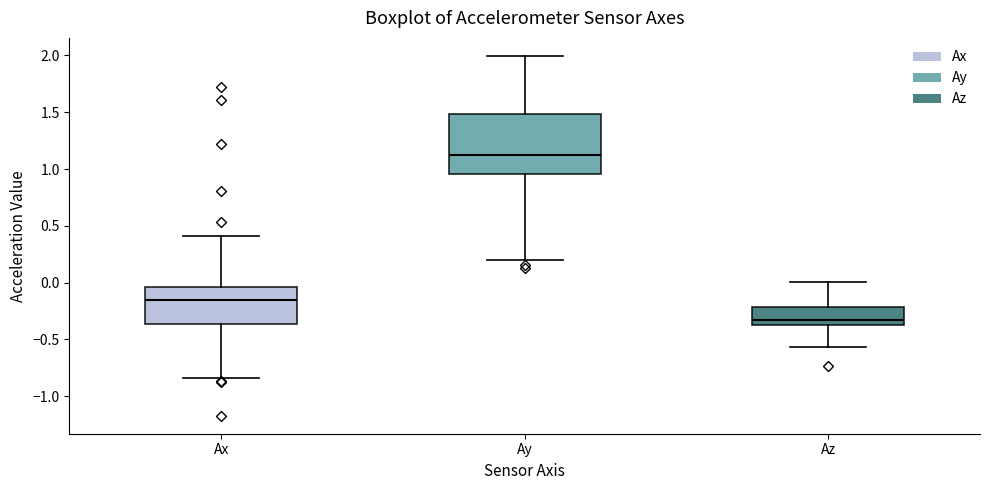

Which box is the tallest, from its lower edge to its upper edge?

Ay